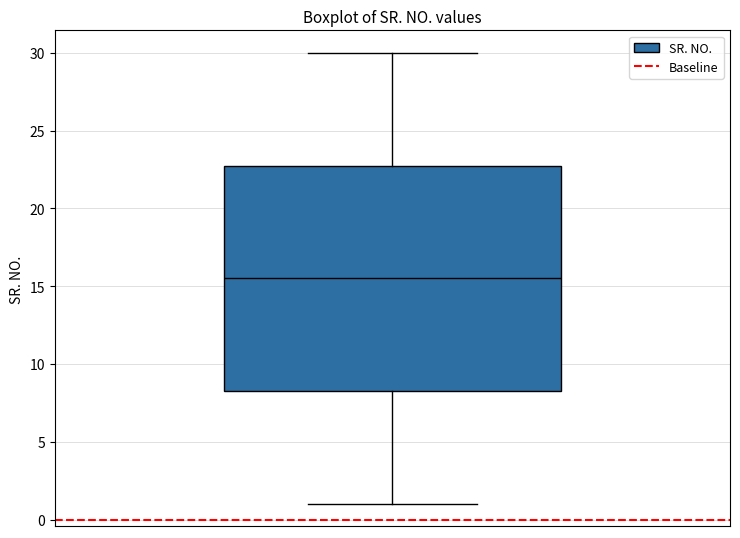

Where does the median line of the box sit on the y-axis? The values are not printed on the chart, so give them approximately, as read against the axis.

15.5